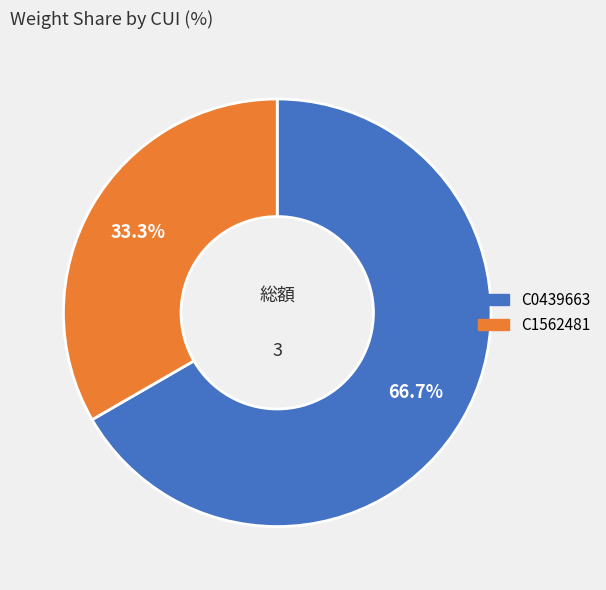

What percentage is the C1562481 slice, to the nearest percent?

33%